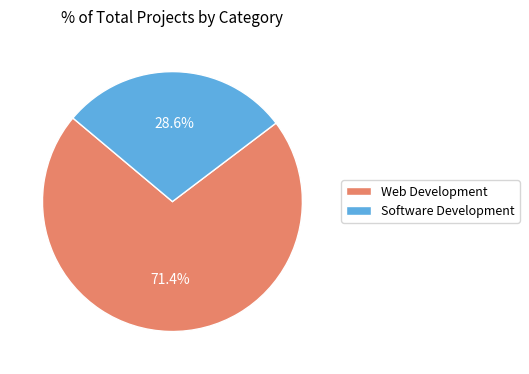

Count the number of slices in the pie.

2